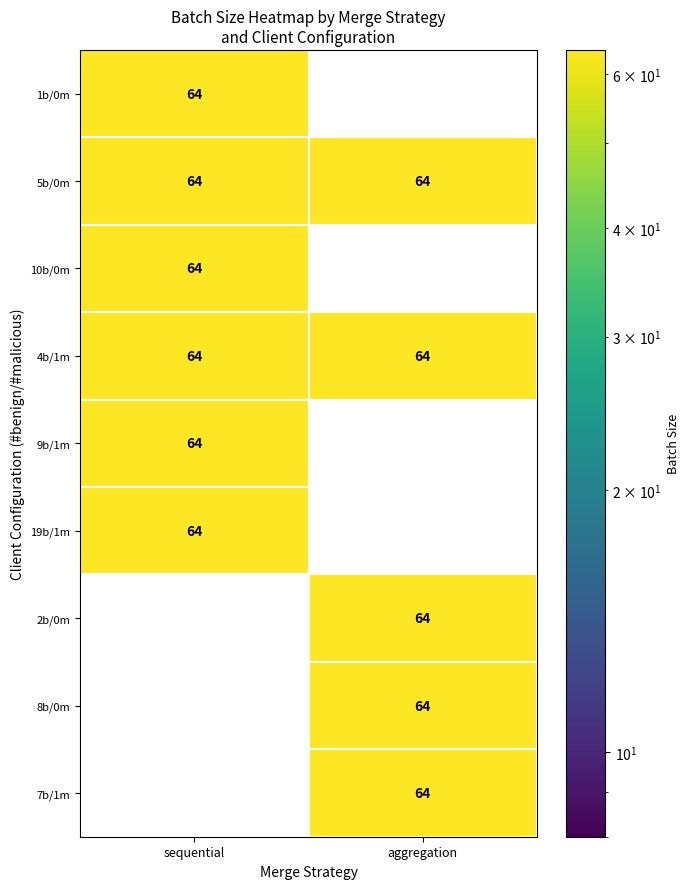

Rank the series by their average value, from highest to lowest.

aggregation, sequential